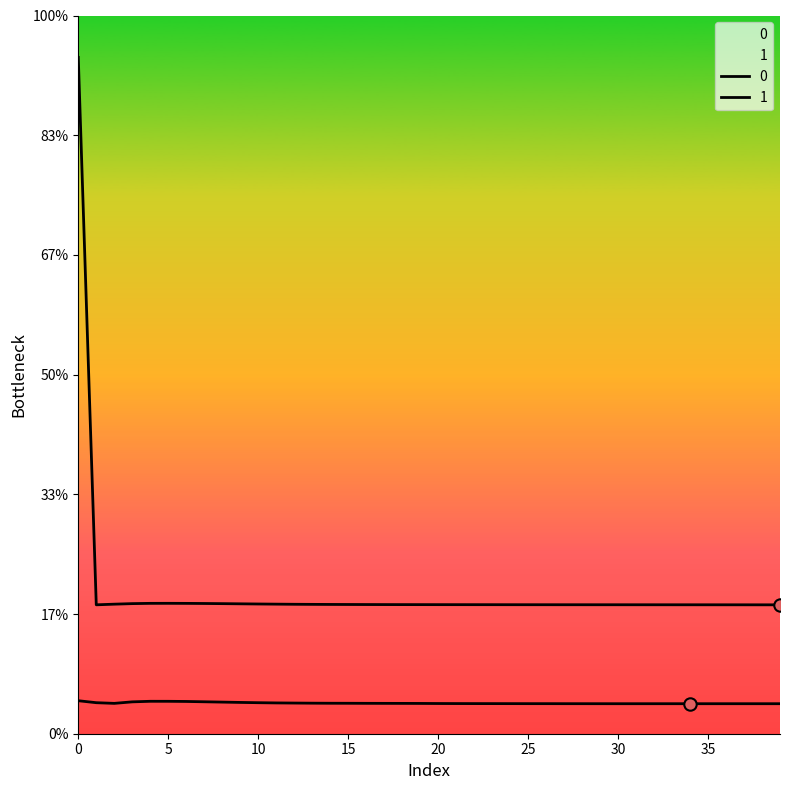

What is the total value across all series at 29?

1.7